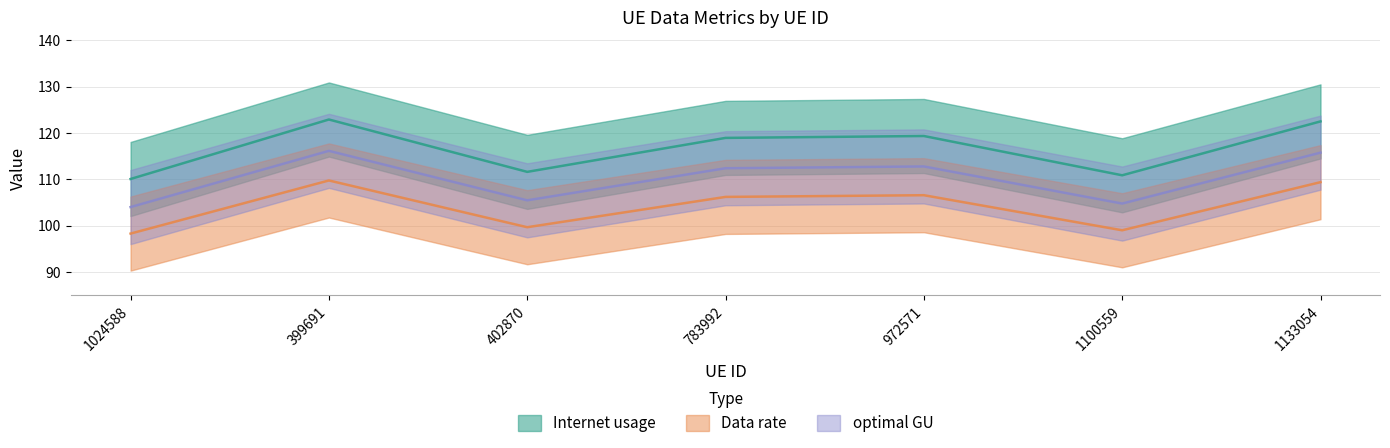

The Internet usage series shows 111.6 at 402870. True or false?

True